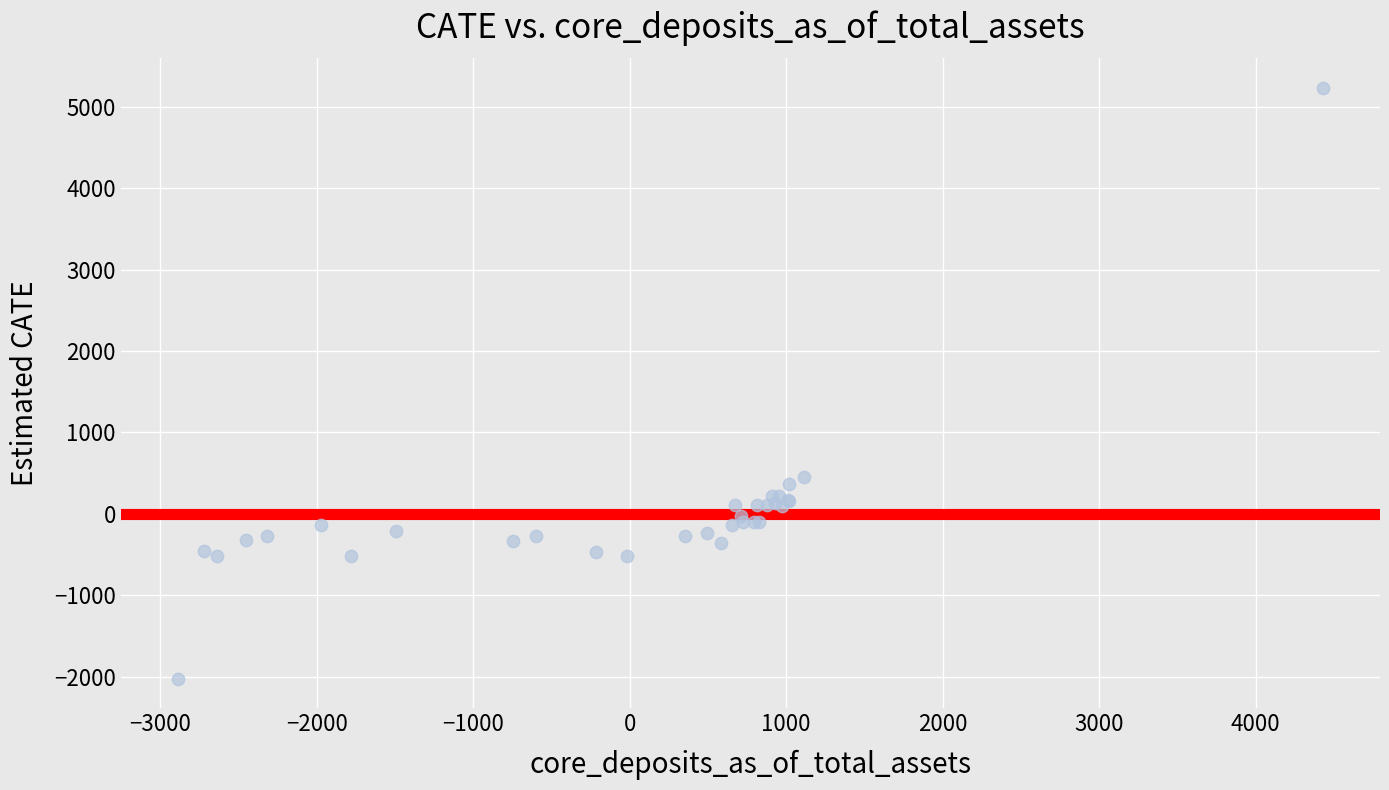

What Y value in the scatter plot is closest to 1604?

452.4